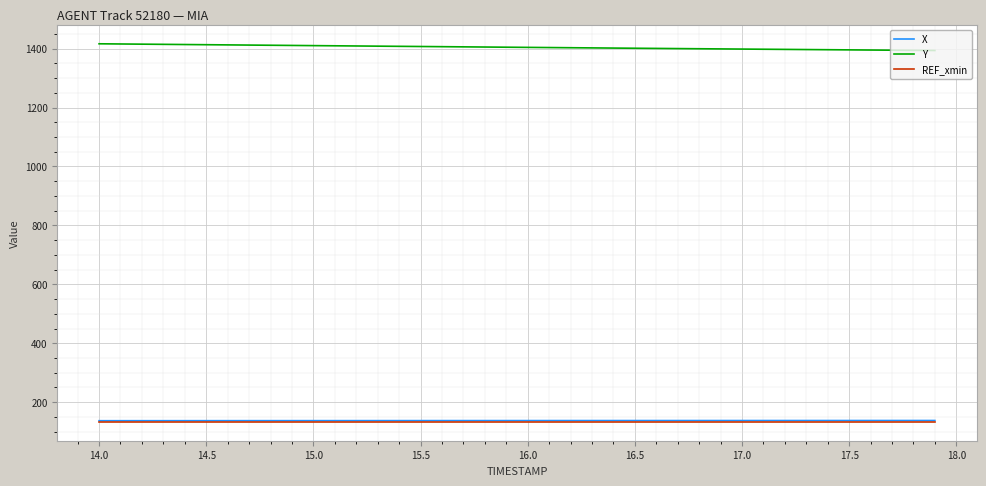

Which series has the largest total across all categories?

Y